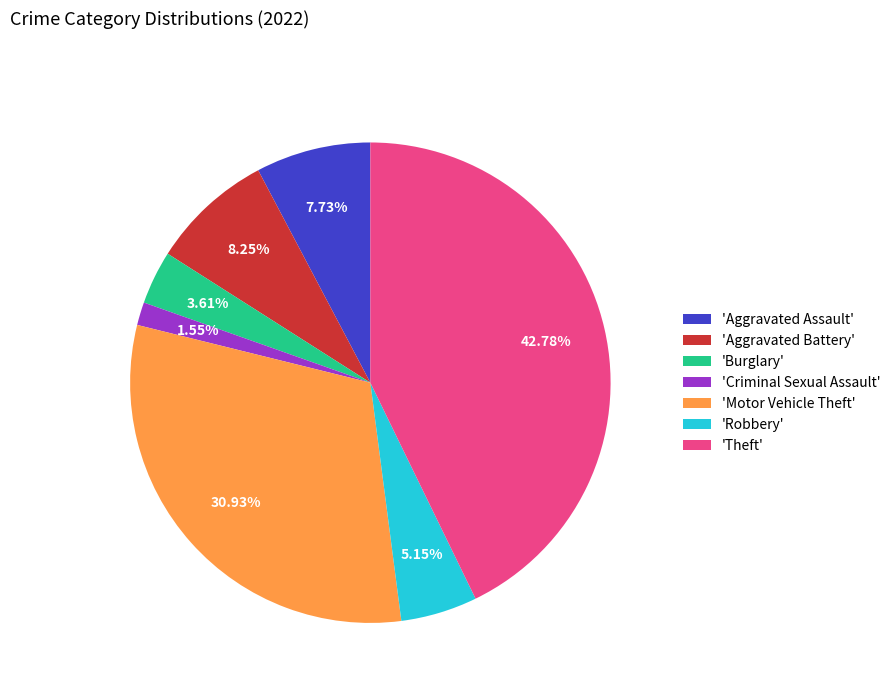

Is 'Aggravated Assault' the majority of the pie?

No